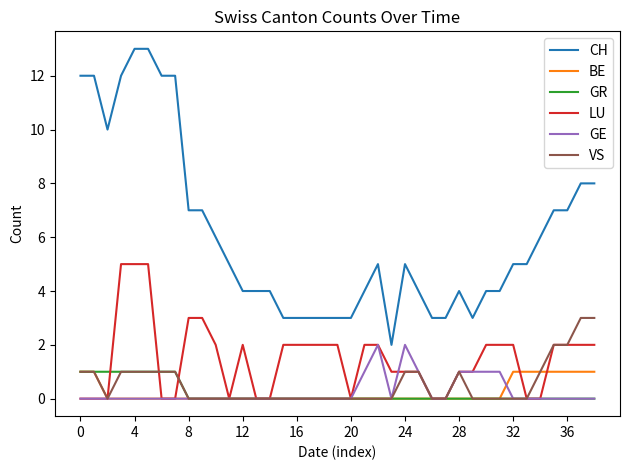

Reading left to right, what are all the values shown in this chart?

CH: 12	12	10	12	13	13	12	12	7	7	6	5	4	4	4	3	3	3	3	3	3	4	5	2	5	4	3	3	4	3	4	4	5	5	6	7	7	8	8
BE: 1	1	0	0	0	0	0	0	0	0	0	0	0	0	0	0	0	0	0	0	0	0	0	0	0	0	0	0	0	0	0	0	1	1	1	1	1	1	1
GR: 1	1	1	1	1	1	1	1	0	0	0	0	0	0	0	0	0	0	0	0	0	0	0	0	0	0	0	0	0	0	0	0	0	0	0	0	0	0	0
LU: 0	0	0	5	5	5	0	0	3	3	2	0	2	0	0	2	2	2	2	2	0	2	2	1	1	1	0	0	1	1	2	2	2	0	0	2	2	2	2
GE: 0	0	0	0	0	0	0	0	0	0	0	0	0	0	0	0	0	0	0	0	0	1	2	0	2	1	0	0	1	1	1	1	0	0	0	0	0	0	0
VS: 1	1	0	1	1	1	1	1	0	0	0	0	0	0	0	0	0	0	0	0	0	0	0	0	1	1	0	0	1	0	0	0	0	0	1	2	2	3	3